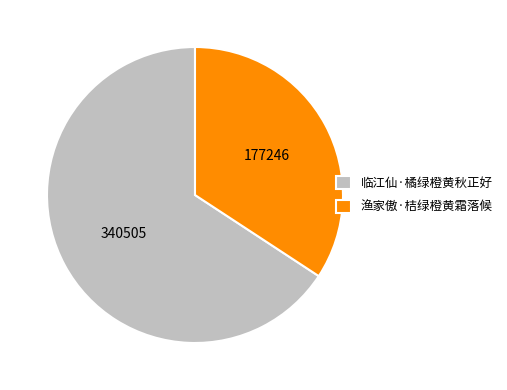

How many segments does this pie chart have?

2